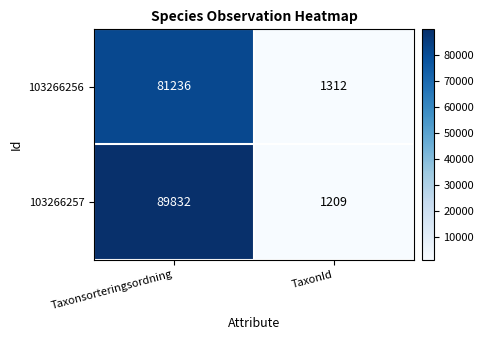

At Taxonsorteringsordning, list the series in order from largest to smallest.

103266257, 103266256